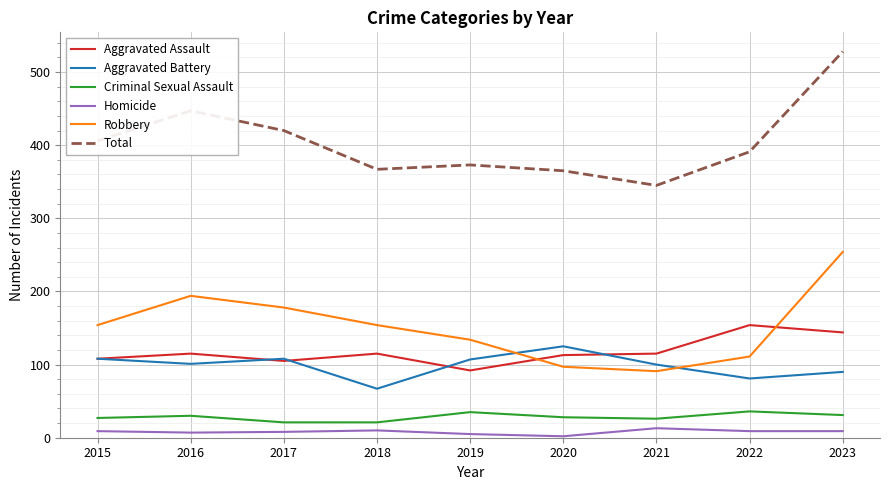

The value of Robbery at 2018 is 204. True or false?

False